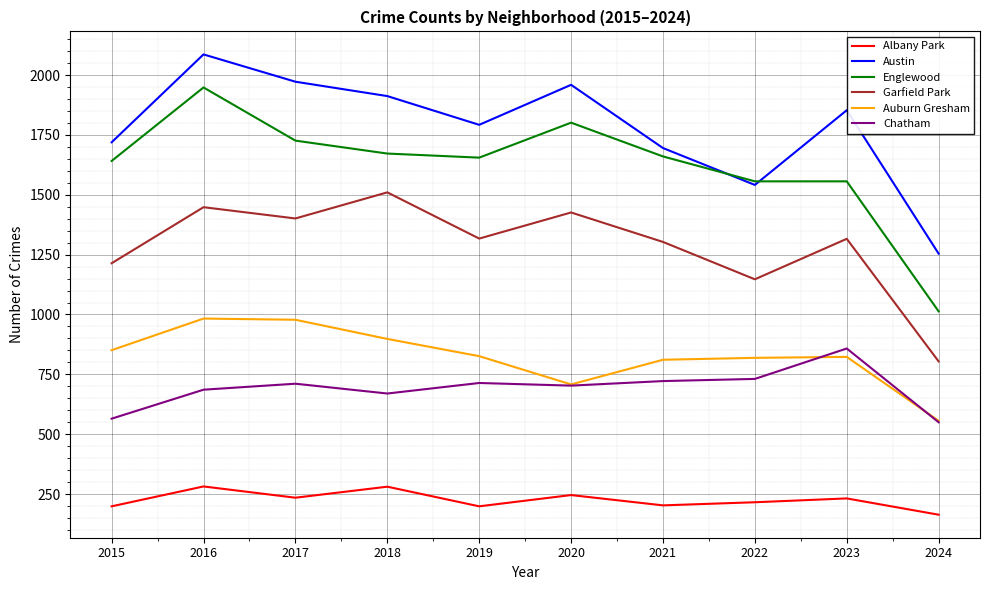

Which series has the largest total across all categories?

Austin